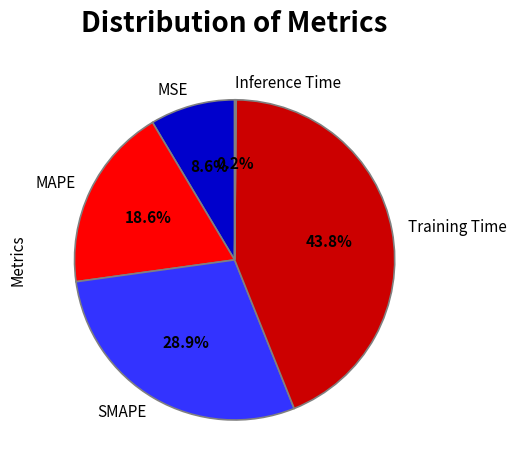

Which slice is the largest?

Training Time